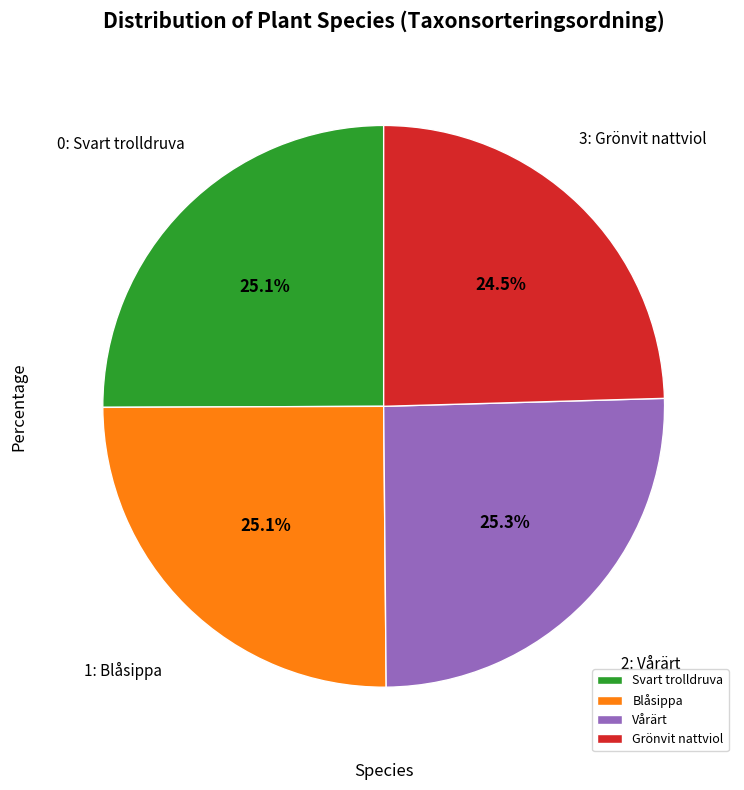

Approximately how many times larger is the value at Svart trolldruva compared to Vårärt?

1.0